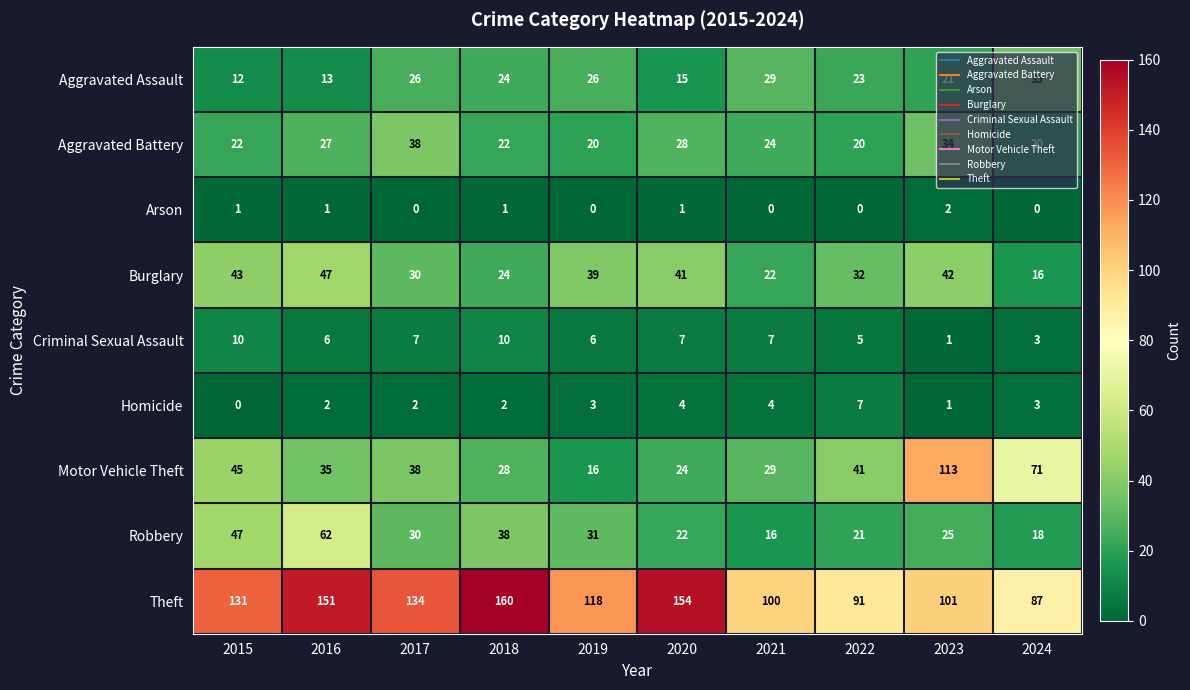

Which series has the widest spread of values?

Motor Vehicle Theft